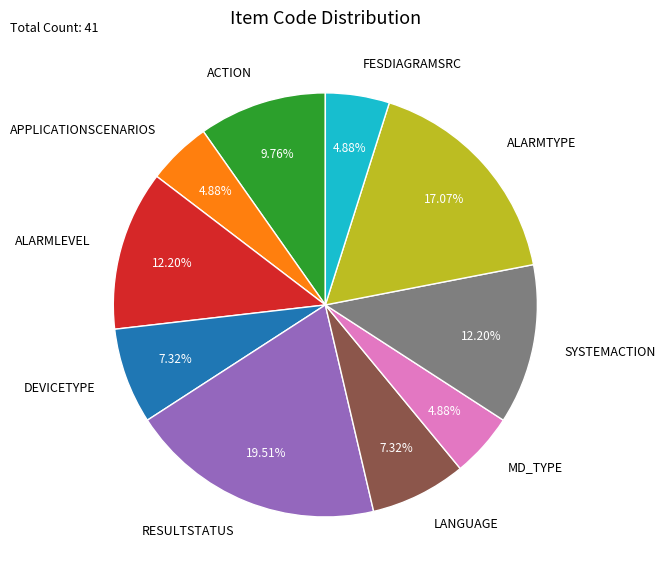

Which has a higher value, RESULTSTATUS or LANGUAGE?

RESULTSTATUS